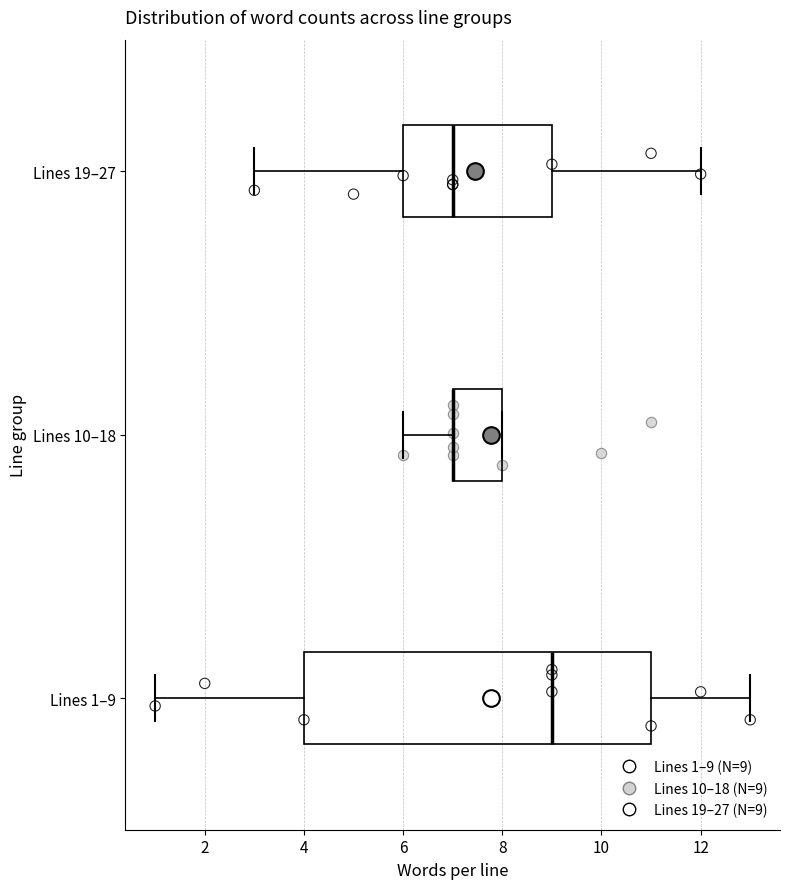

Reading bottom to top, read every box against the x-axis: the position of its median line, the range the box covers, and the ends of its whiskers. The values are not printed on the chart, so give them approximately, as read against the axis.

Lines 1–9: median 9, box 4 to 11, whiskers 1 to 13
Lines 10–18: median 7 (drawn on the box's left edge), box 7 to 8, whiskers 6 to 8
Lines 19–27: median 7, box 6 to 9, whiskers 3 to 12